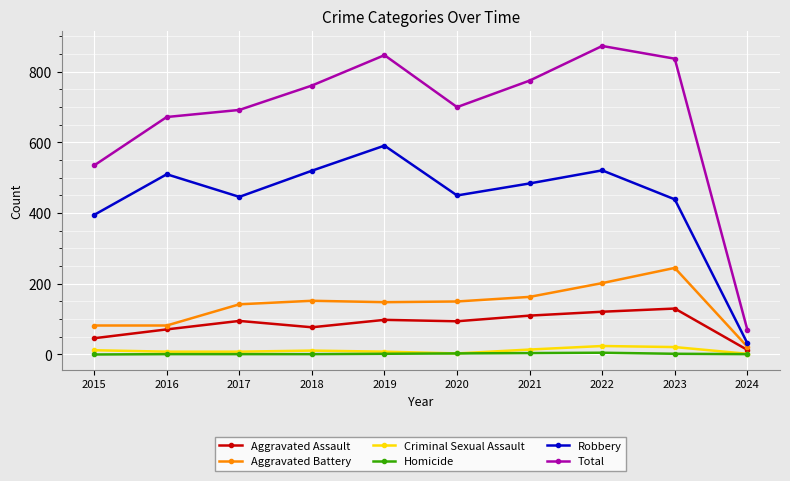

Does the chart have visible grid lines?

Yes